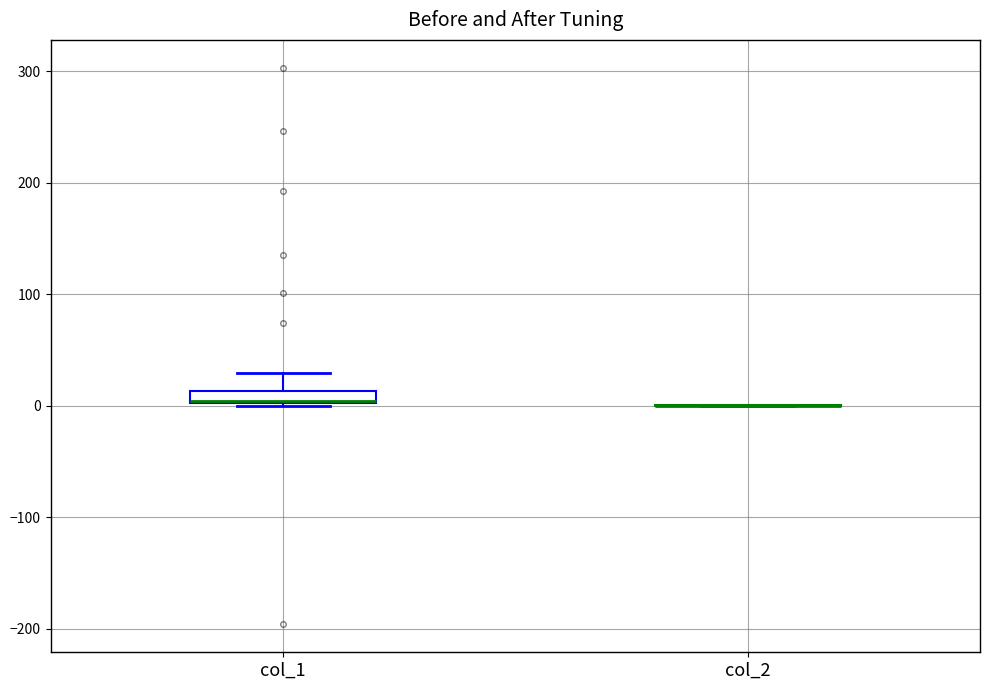

Where does the upper whisker of the box for col_1 end on the y-axis? The values are not printed on the chart, so give them approximately, as read against the axis.

30